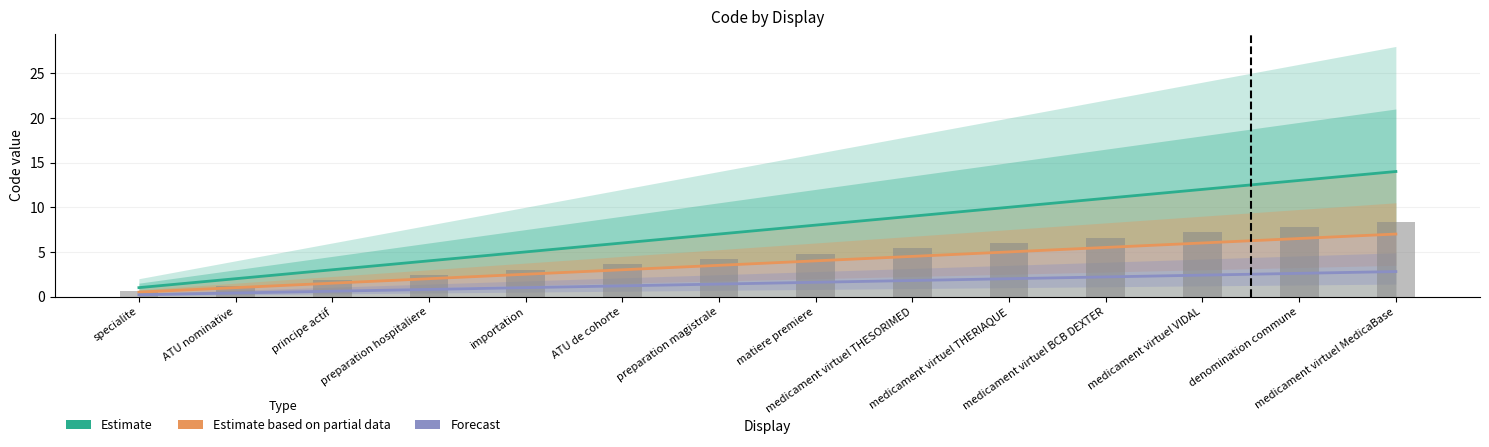

Which label corresponds to the largest value in the chart?

medicament virtuel MedicaBase